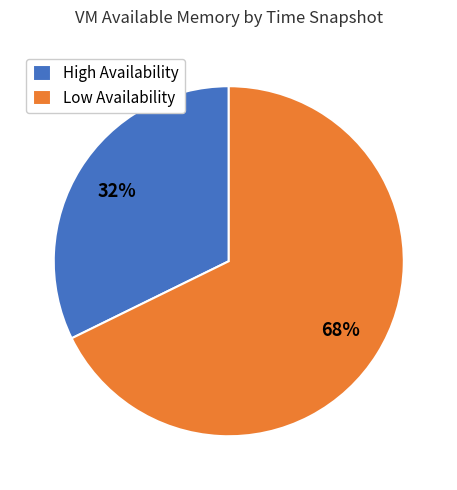

Rank the categories by value from lowest to highest.

High Availability, Low Availability